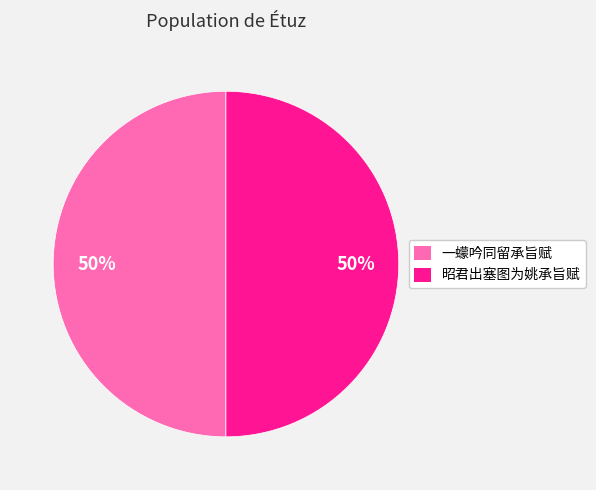

What is the ratio of the value at 昭君出塞图为姚承旨赋 to the value at 一蠓吟同留承旨赋?

1.0